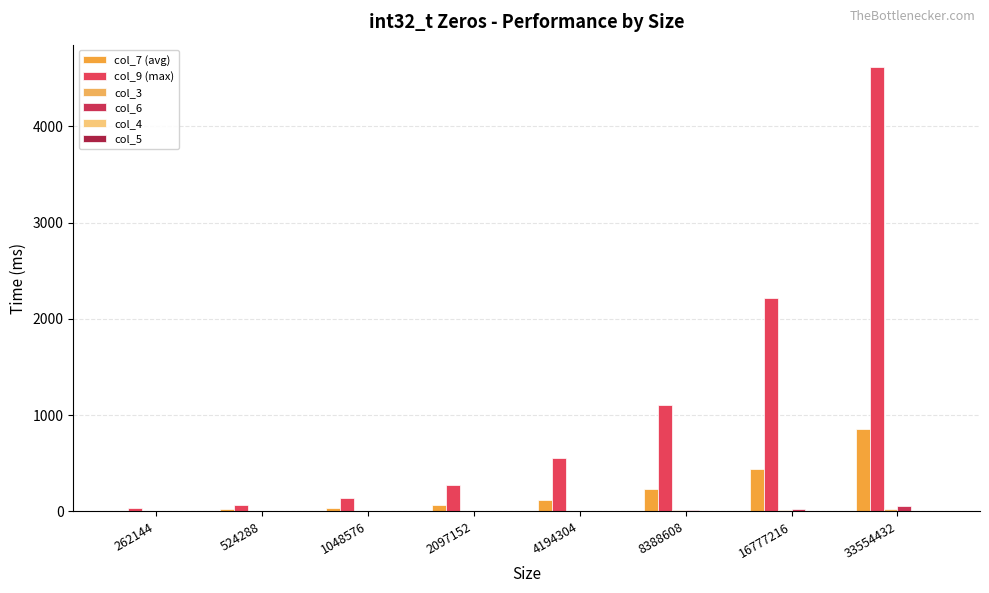

The value of col_5 at 524288 is 0.3. True or false?

True